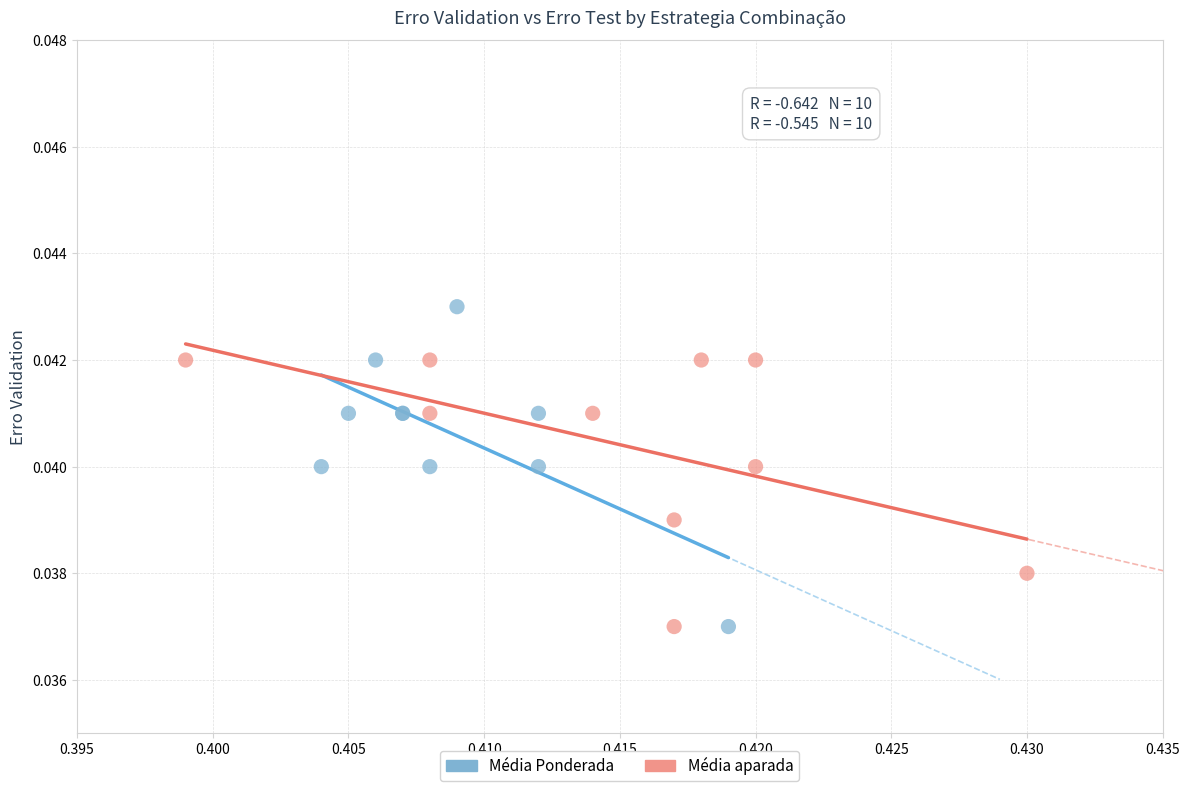

Which series contains the highest Y value?

Média Ponderada